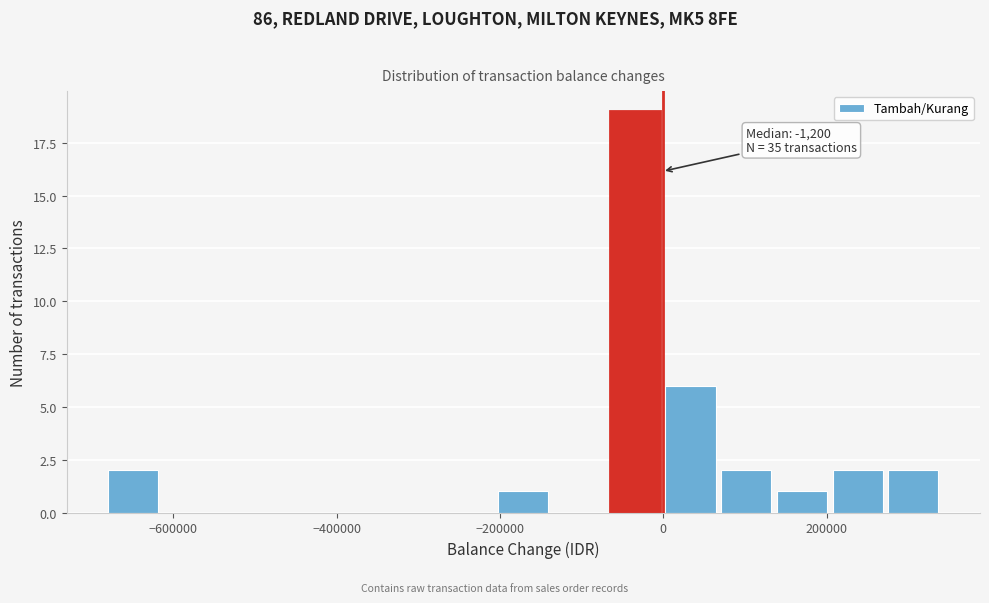

Read against the x-axis, roughly where is the centre of the tallest bar?

-40000